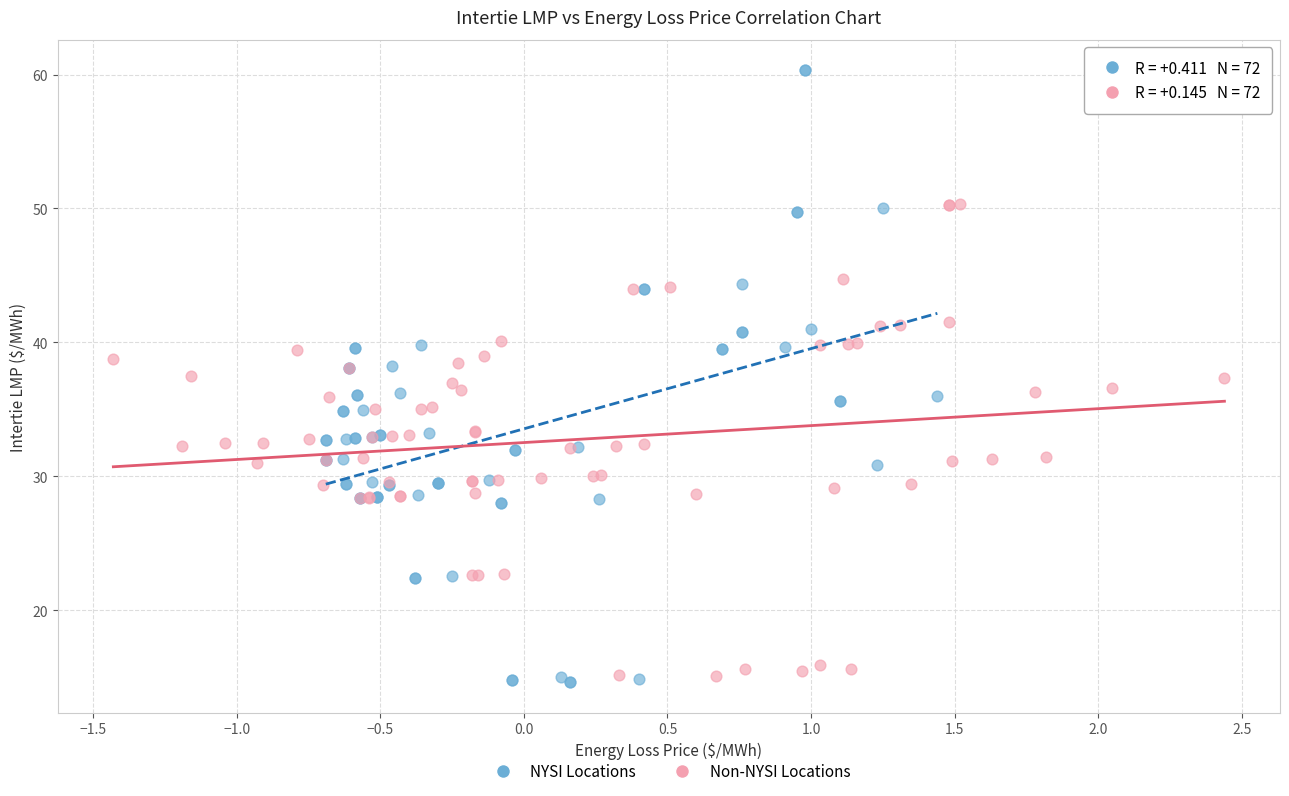

Which series contains the highest Y value?

NYSI Locations